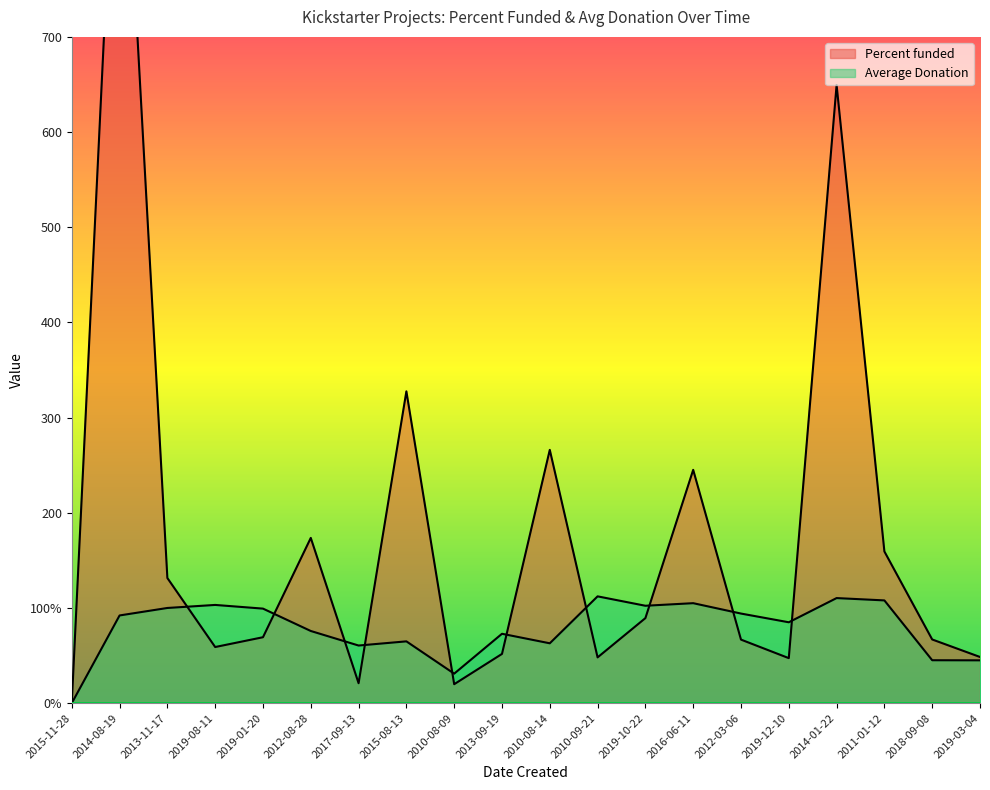

What is the label of the 10th point from the left?

2013-09-19